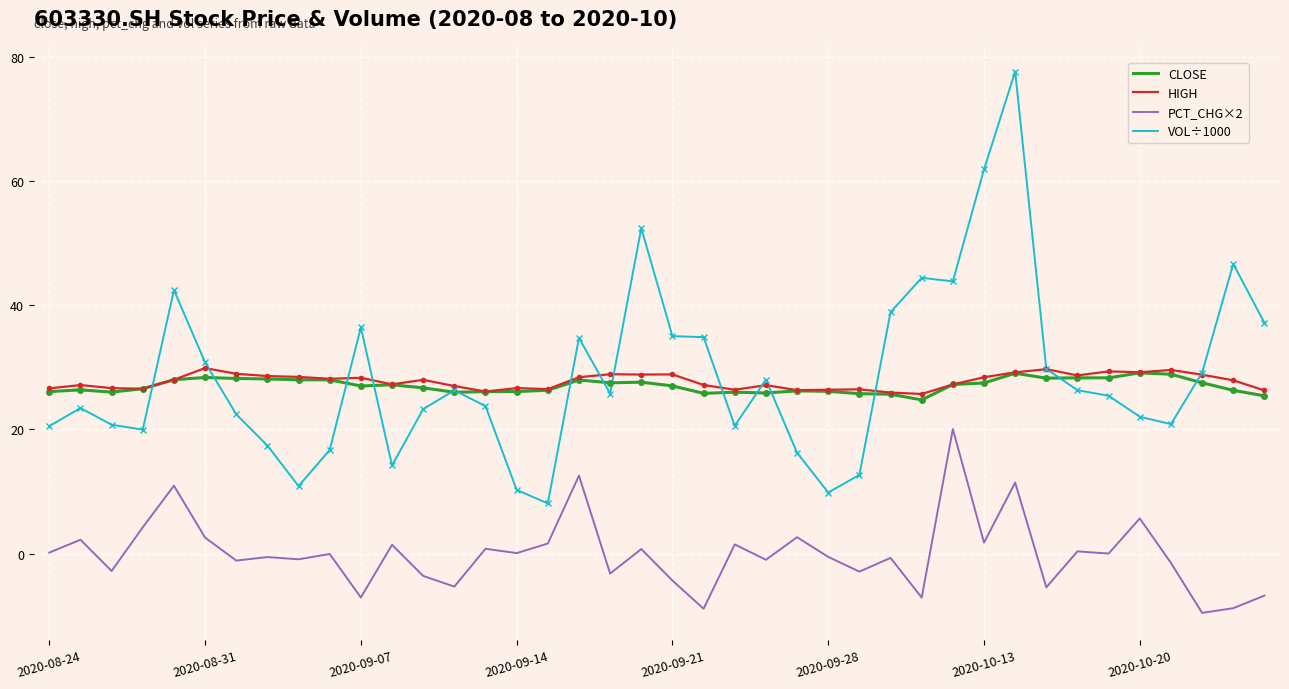

What is the maximum value shown in the chart?

77.6